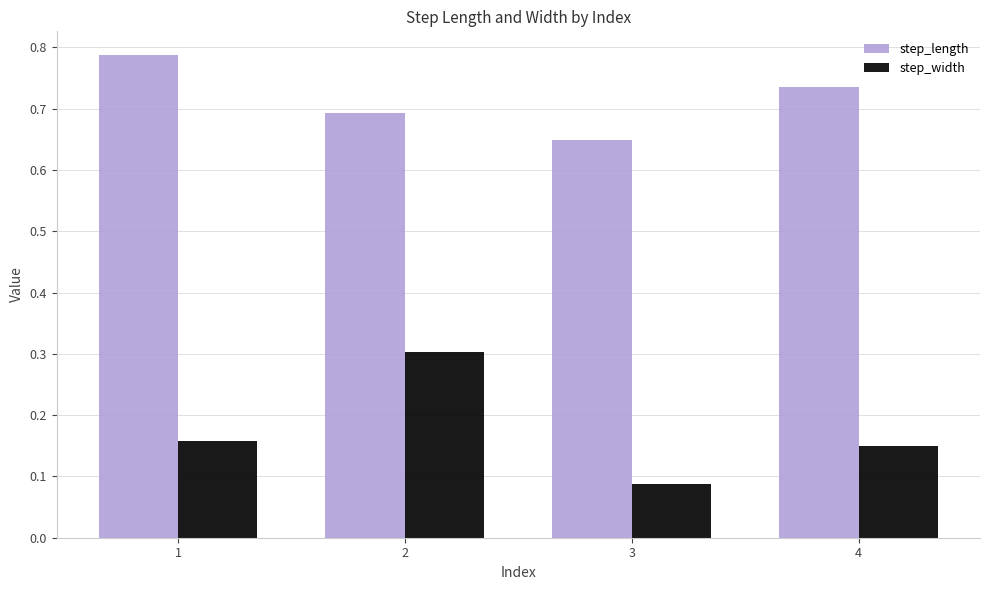

At which label is step_length closest to 0?

3